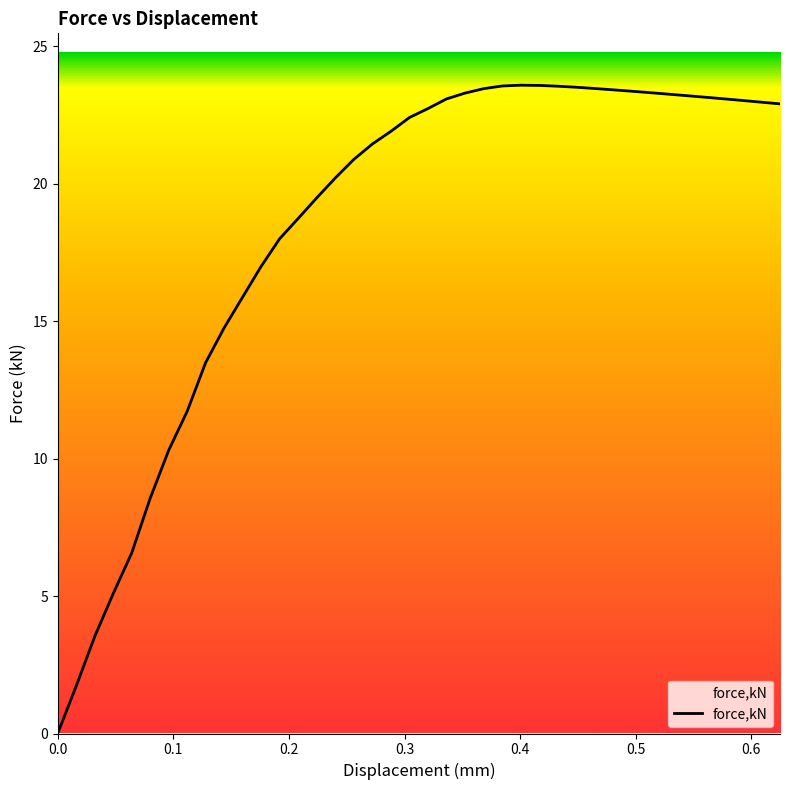

What is the maximum value shown in the chart?

23.6